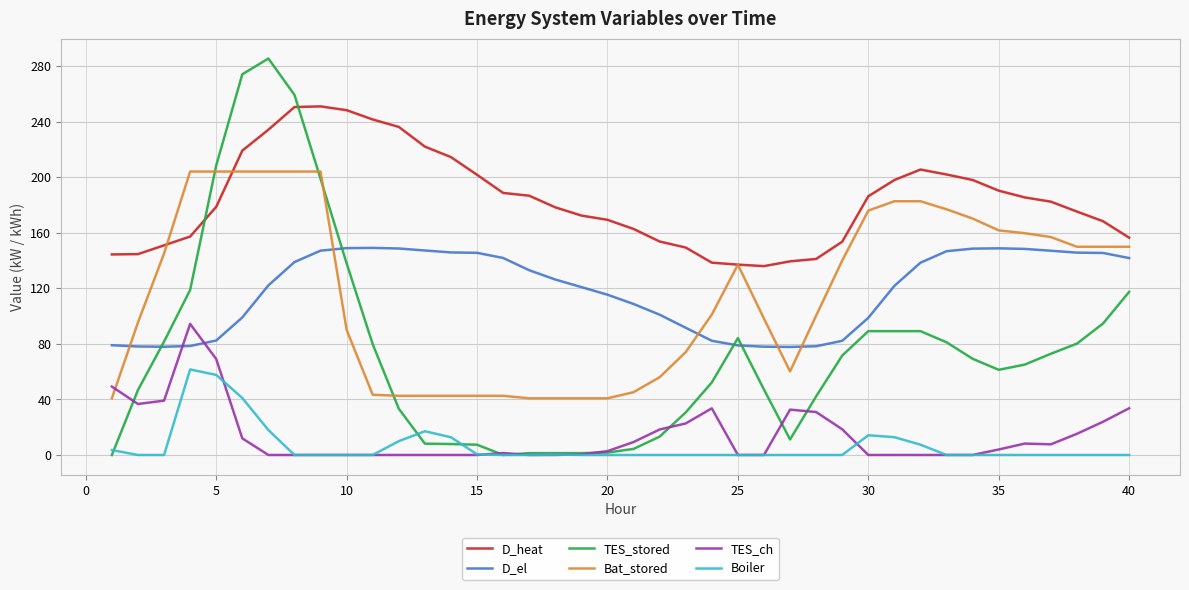

Which series has the widest spread of values?

TES_stored